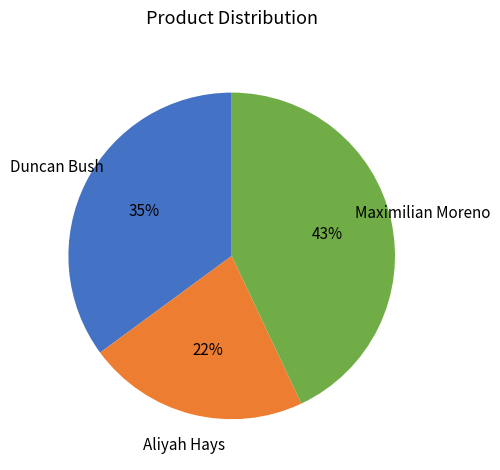

Count the number of slices in the pie.

3